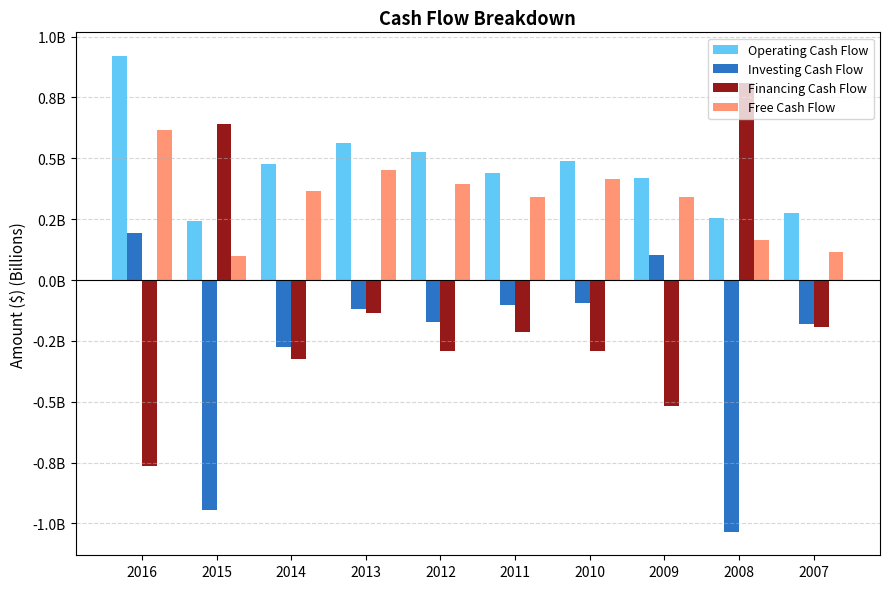

Which series has the largest total across all categories?

Operating Cash Flow